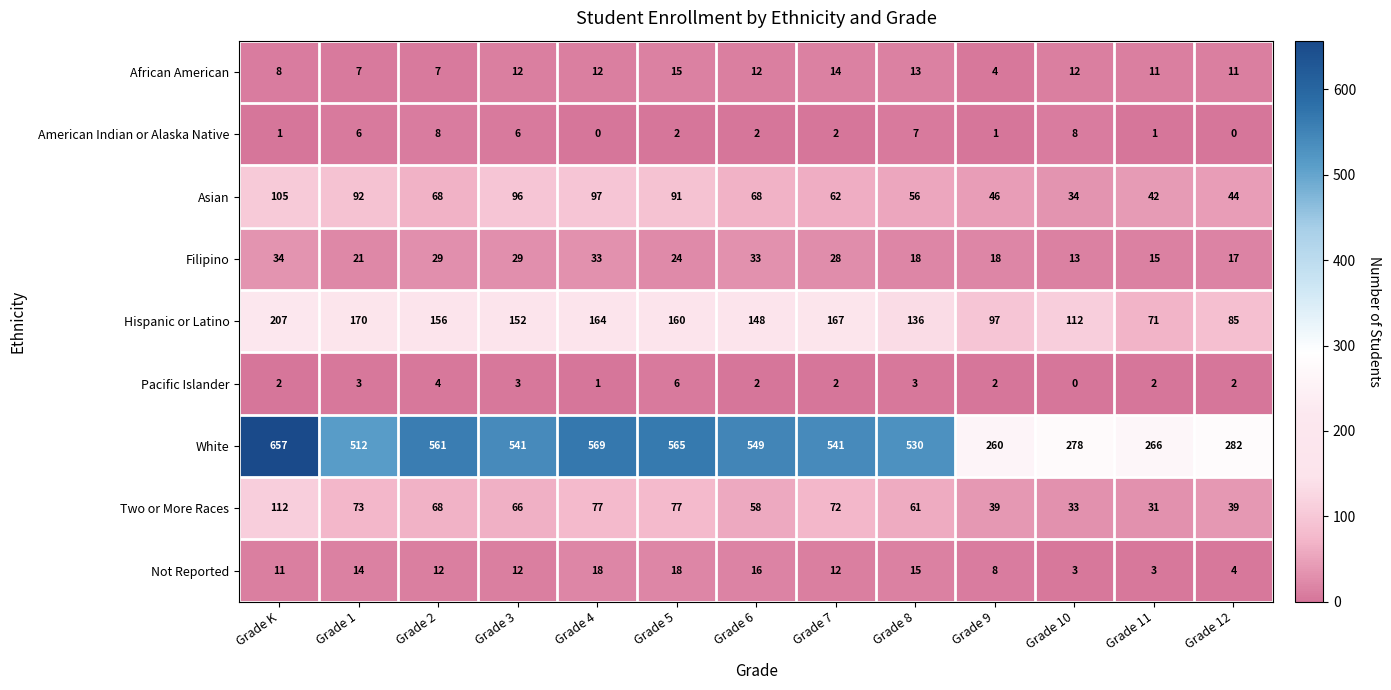

Where is Two or More Races nearest to the value 71?

Grade 7